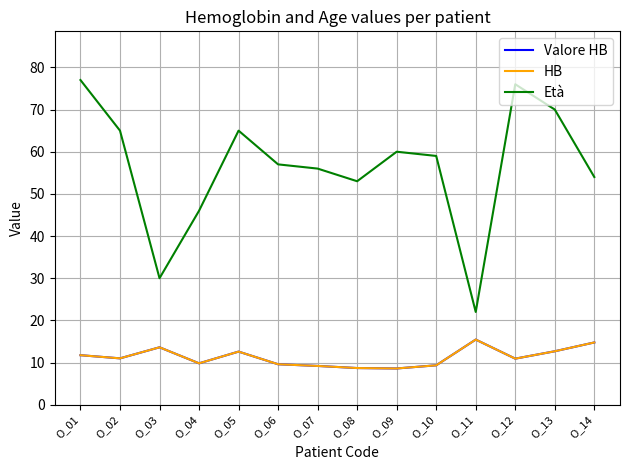

Rank the series by their maximum value, from lowest to highest.

Valore HB, HB, Età